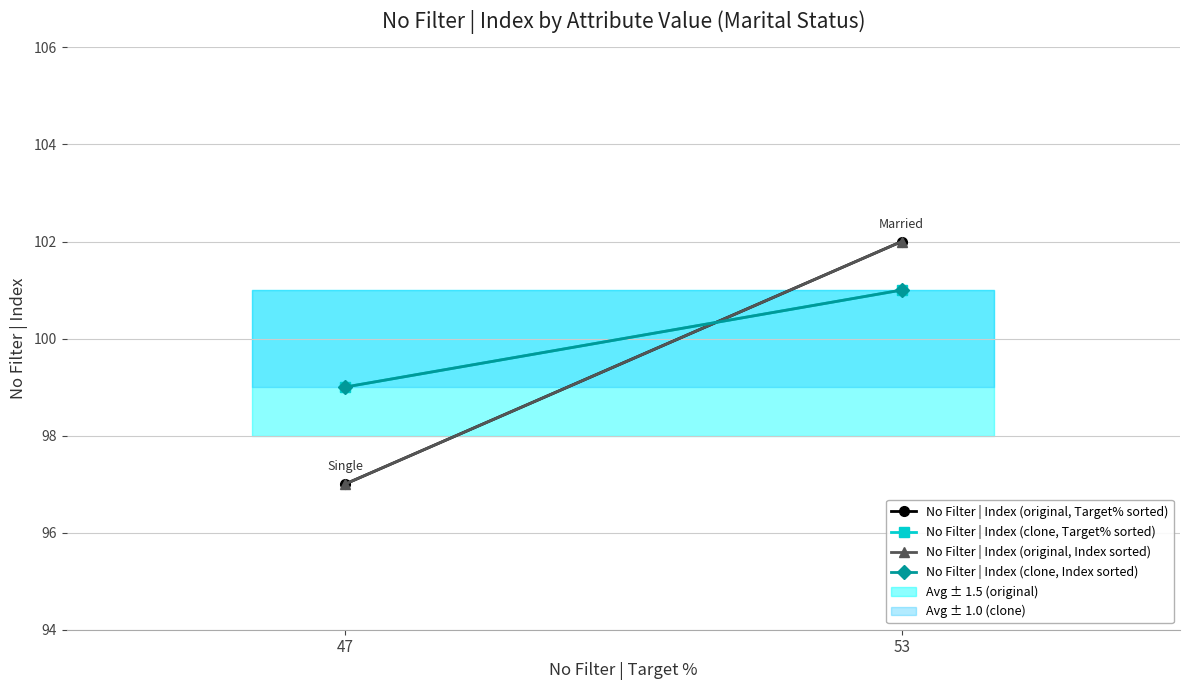

Which category has the highest value in the No Filter | Index (clone, Index sorted) series?

53